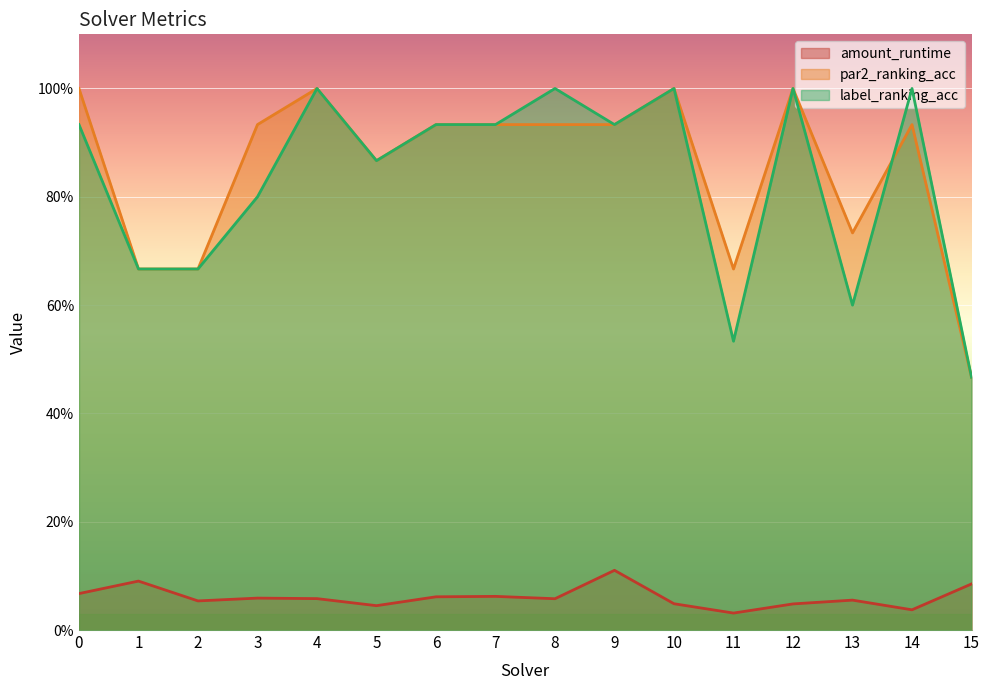

What is the difference between the par2_ranking_acc values at 7 and 5?

0.1